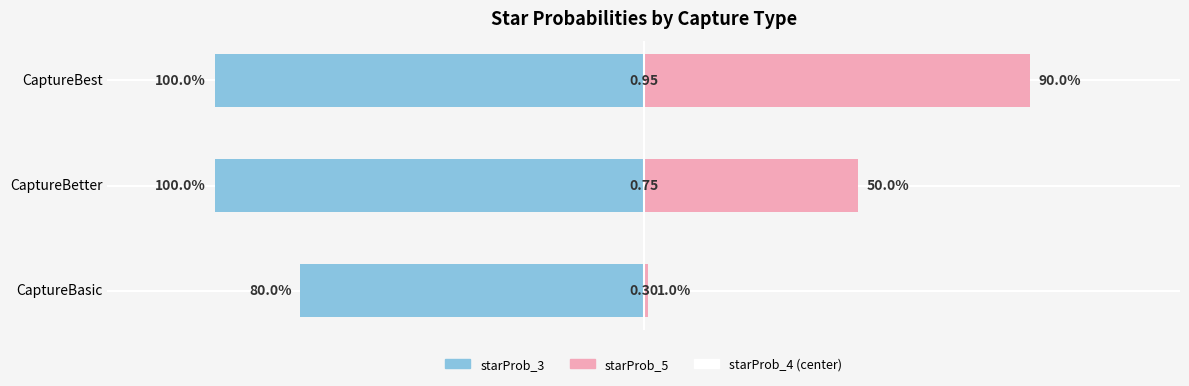

How many bars are there in each group?

3